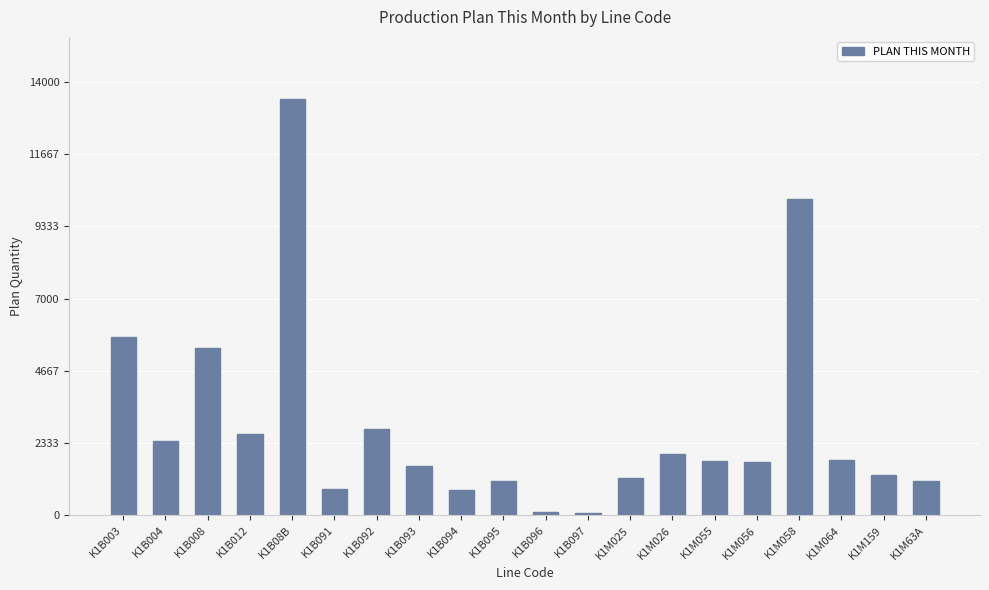

What is the value of the 12th bar from the left?

62